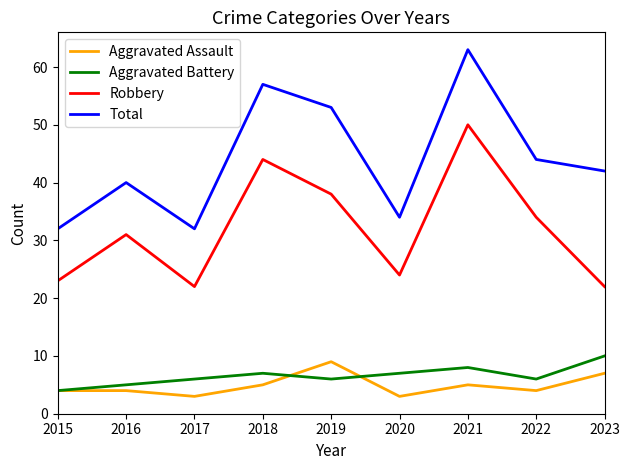

True or false: Aggravated Assault and Robbery cross at least once.

False